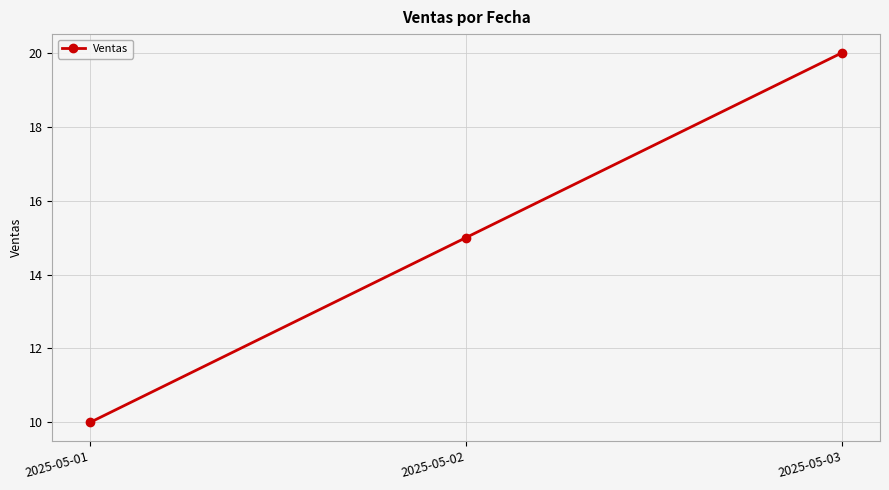

What is the greatest value displayed?

20